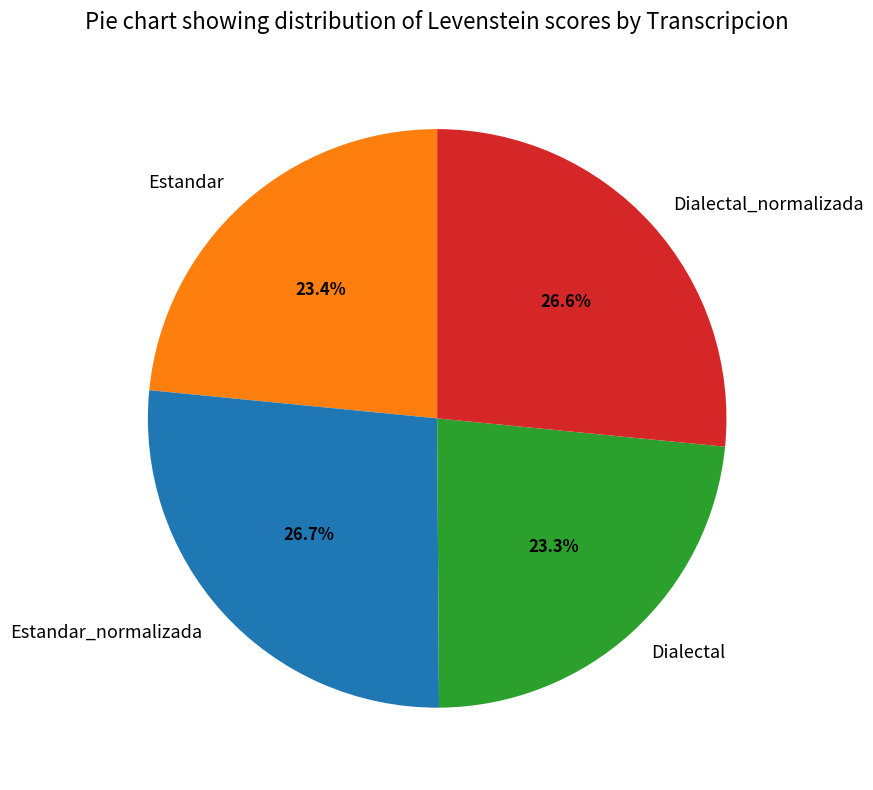

To the nearest percent, what is the combined percentage of Estandar_normalizada and Dialectal?

50%